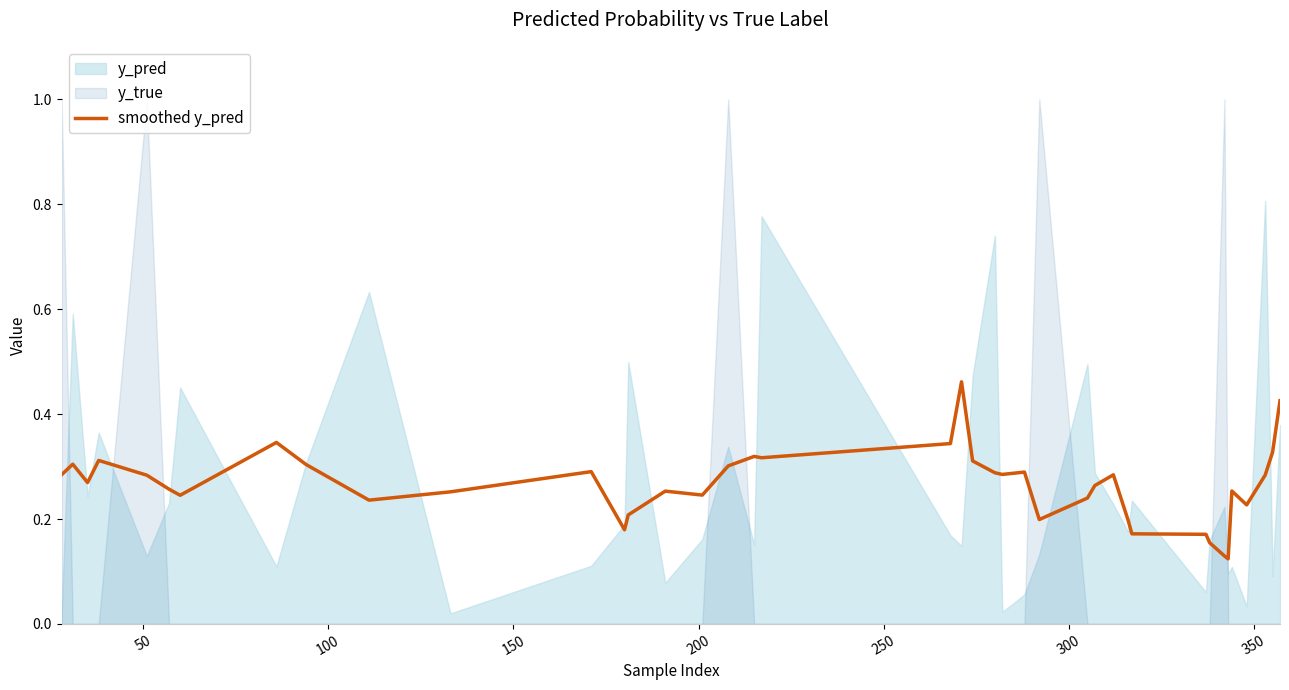

What is the value of the 8th point from the left?

0.3